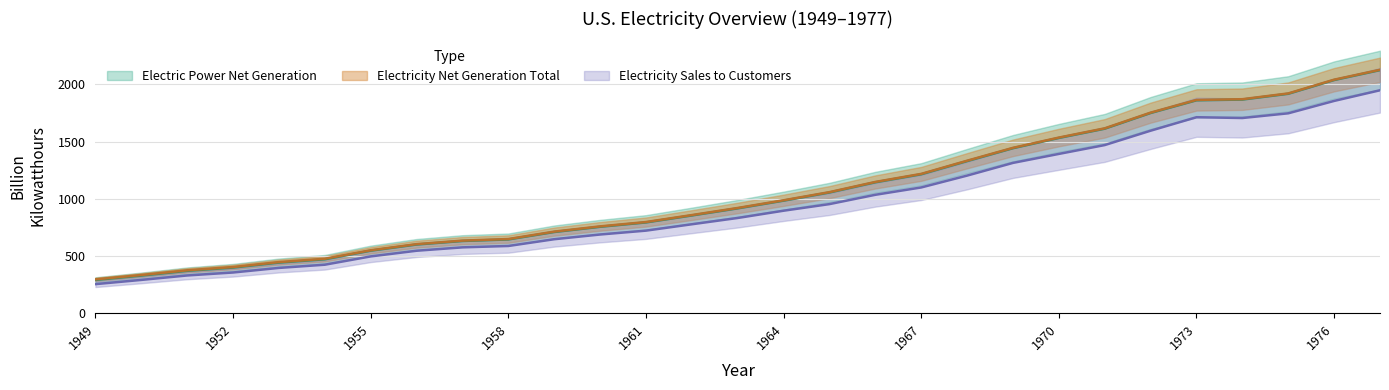

Reading left to right, extract all data points from this chart.

Electric Power Net Generation: 291.1	329.1	370.7	399.2	442.7	471.7	547.0	600.7	631.5	645.1	710.0	755.5	793.8	854.5	916.8	984.0	1055.3	1144.3	1214.4	1329.4	1442.2	1531.9	1612.6	1749.7	1860.7	1867.1	1917.6	2037.7	2124.3
Electricity Net Generation Total: 296.1	334.1	375.3	403.8	447.0	476.3	550.3	603.9	634.6	648.5	713.4	759.2	797.1	857.9	920.0	987.2	1058.4	1147.5	1217.8	1332.8	1445.5	1535.1	1615.9	1753.0	1864.1	1870.3	1920.8	2040.9	2127.4
Electricity Sales to Ultimate Customers: 254.5	291.4	330.3	356.2	396.2	424.2	496.7	546.3	575.8	587.9	646.9	688.1	722.0	777.6	832.6	896.1	953.8	1035.1	1099.2	1202.9	1313.8	1392.3	1469.5	1595.2	1712.9	1705.9	1747.1	1855.2	1948.4